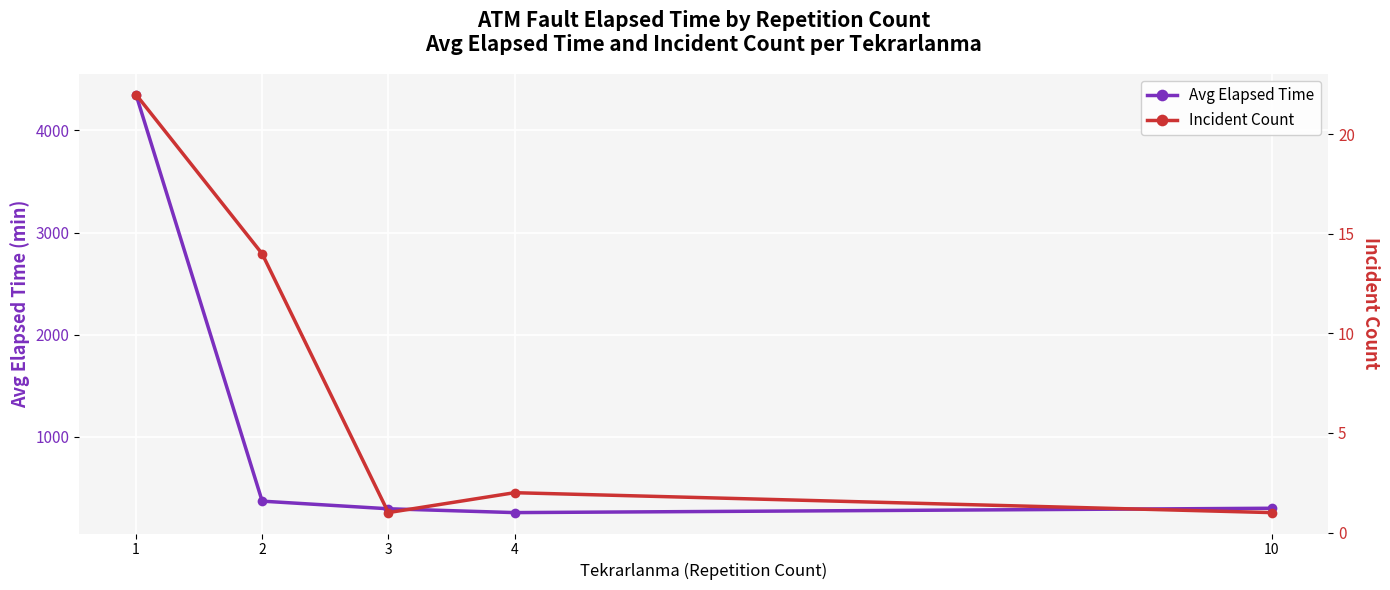

True or false: Avg Elapsed Time and Incident Count intersect in this chart.

False